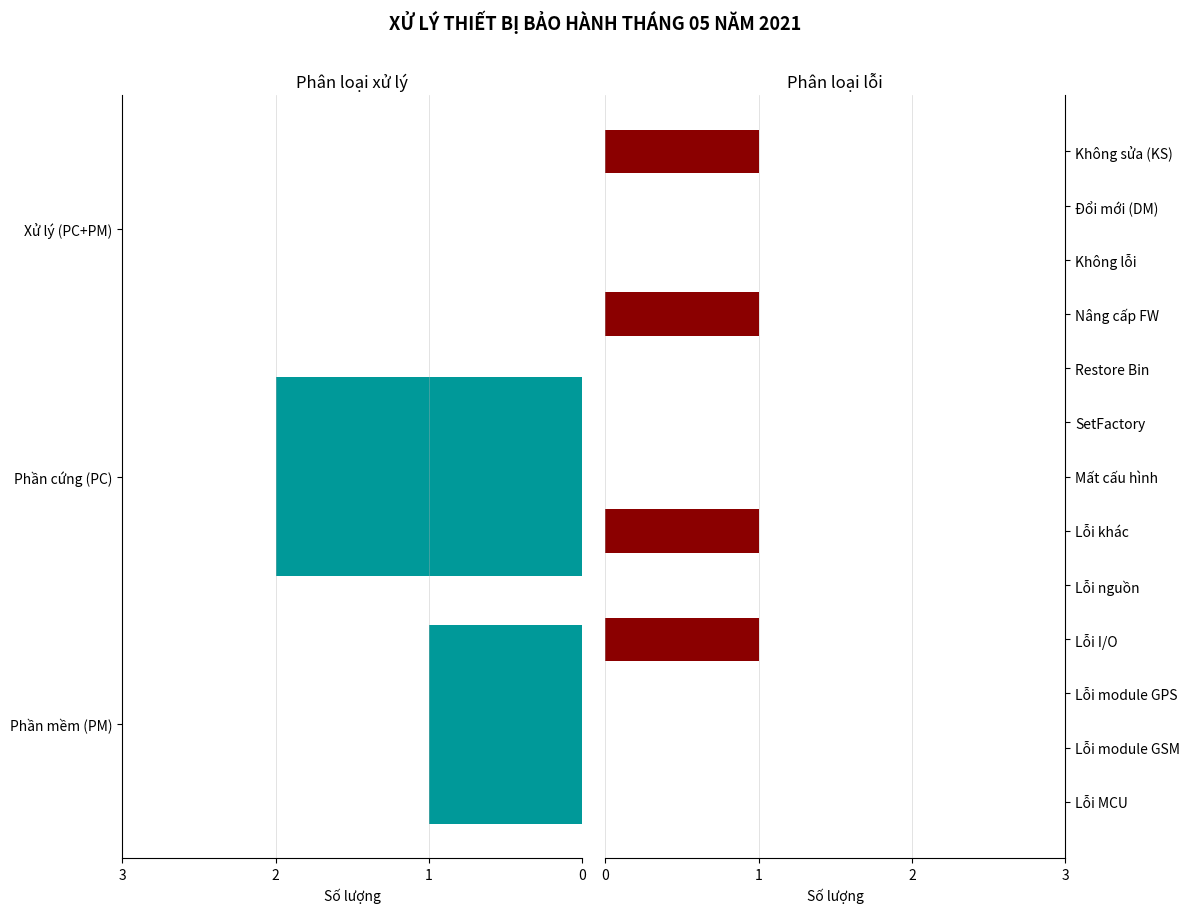

Between Lỗi module GPS and SetFactory, which is larger?

Lỗi module GPS